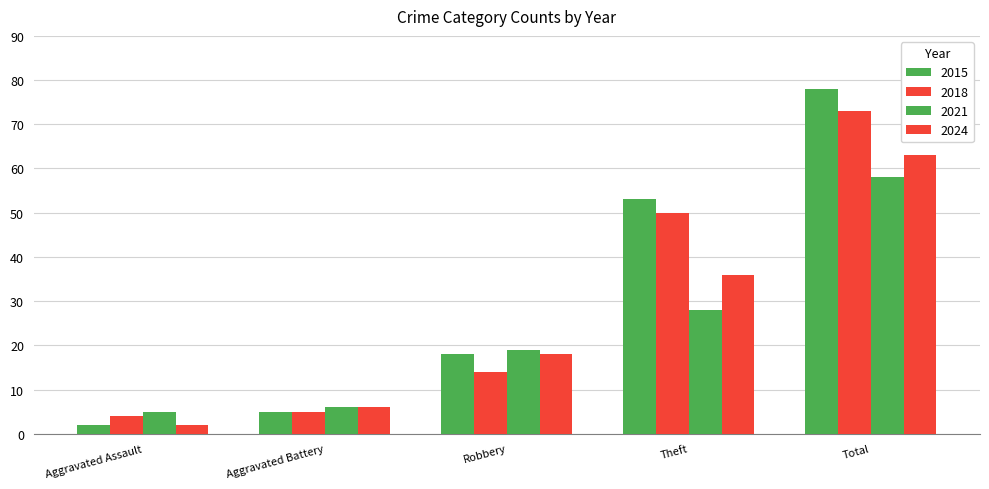

What is the maximum value shown in the chart?

78